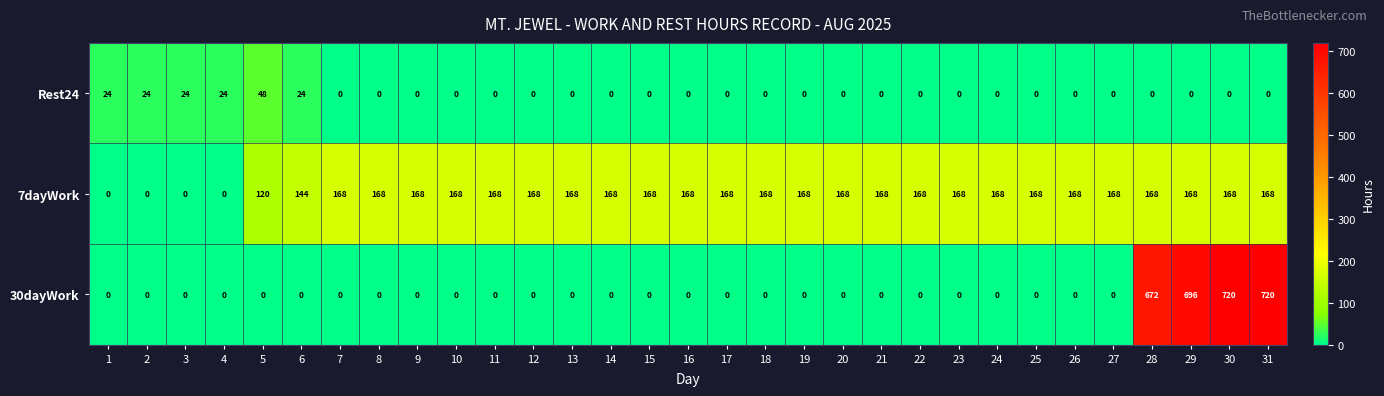

What is the difference between the highest and lowest values at 5?

120